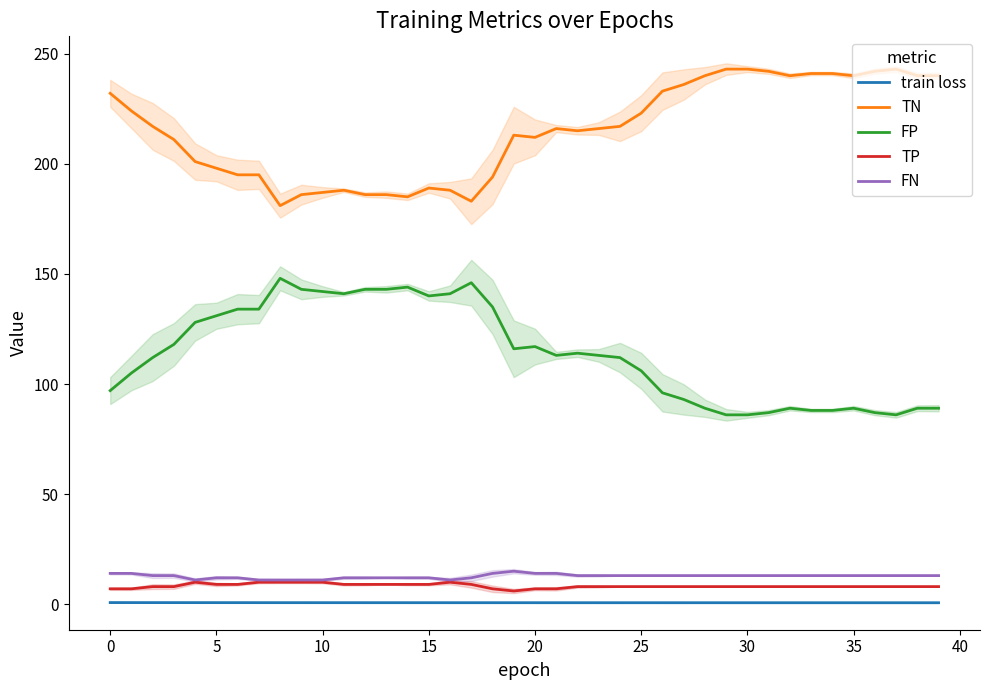

What is the average value of the TP series?

8.3